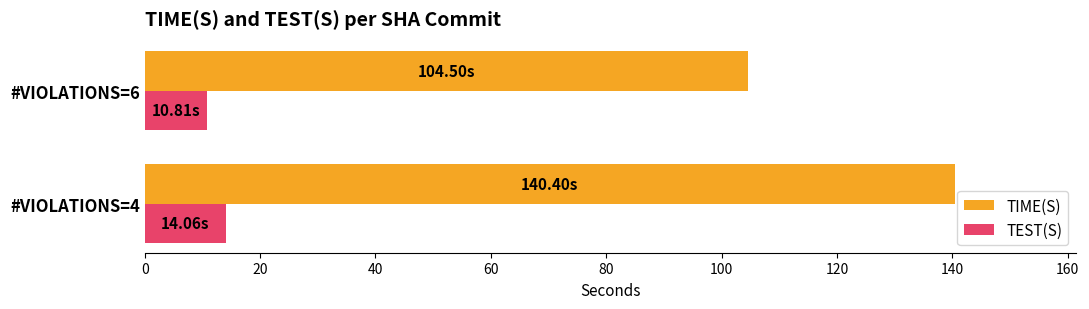

What is the sum of all TIME(S) values?

244.9